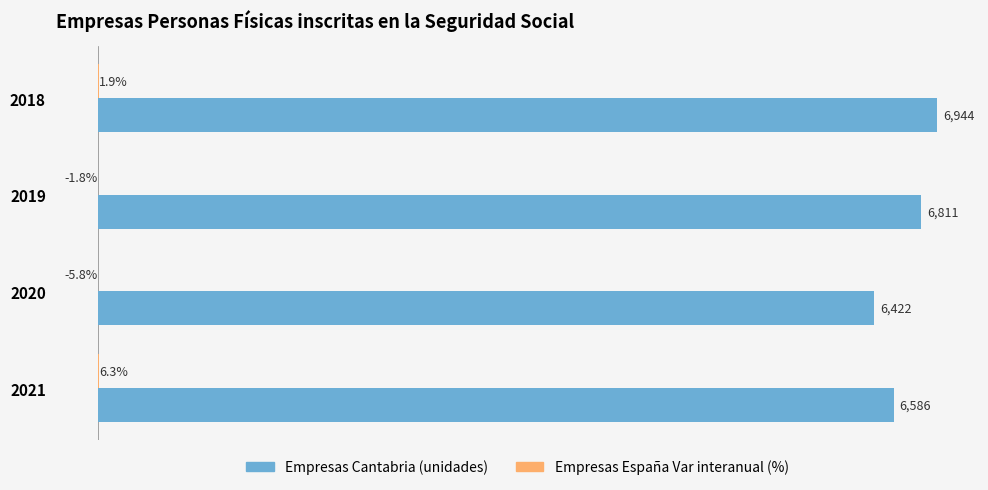

Which series changed the most between 2019 and 2020?

Empresas Cantabria (unidades)